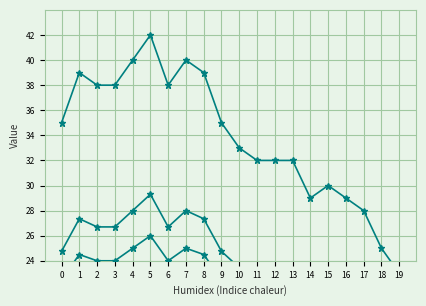

At which label is value_series2 closest to 23?

11